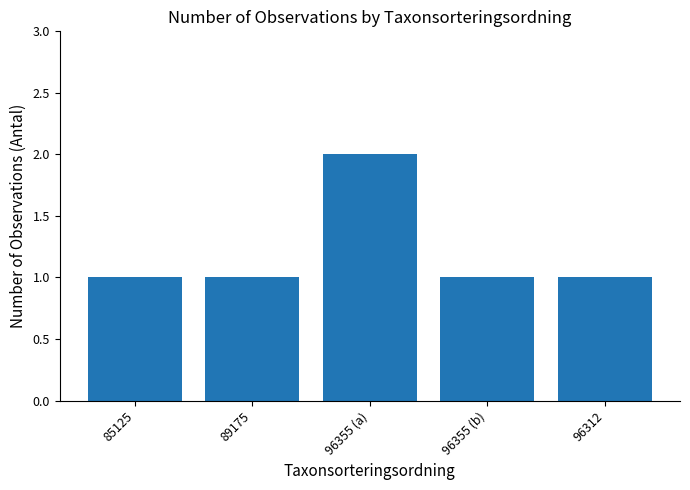

Reading left to right, extract all data points from this chart.

85125=1	89175=1	96355 (a)=2	96355 (b)=1	96312=1